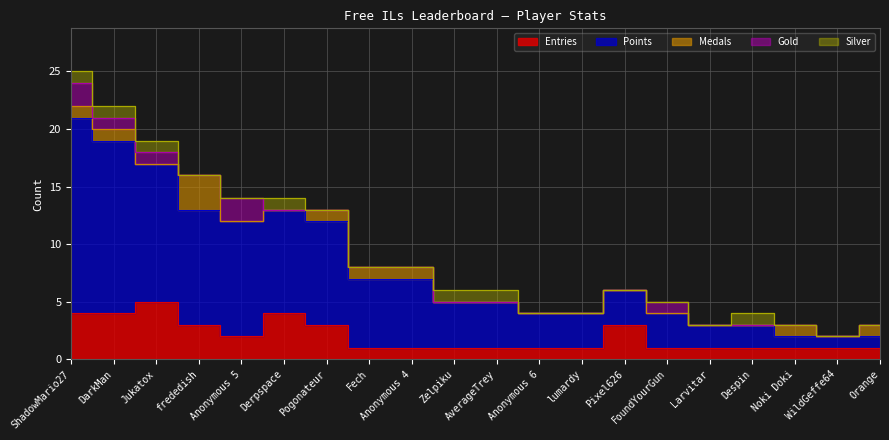

What is the difference between the highest and lowest values at Noki Doki?

1